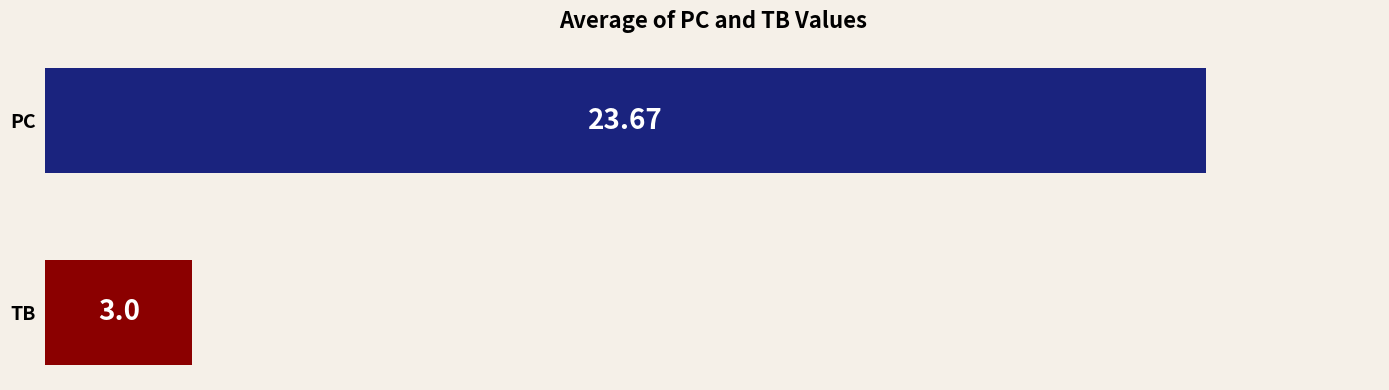

List the series in order of their overall mean, lowest first.

TB, PC